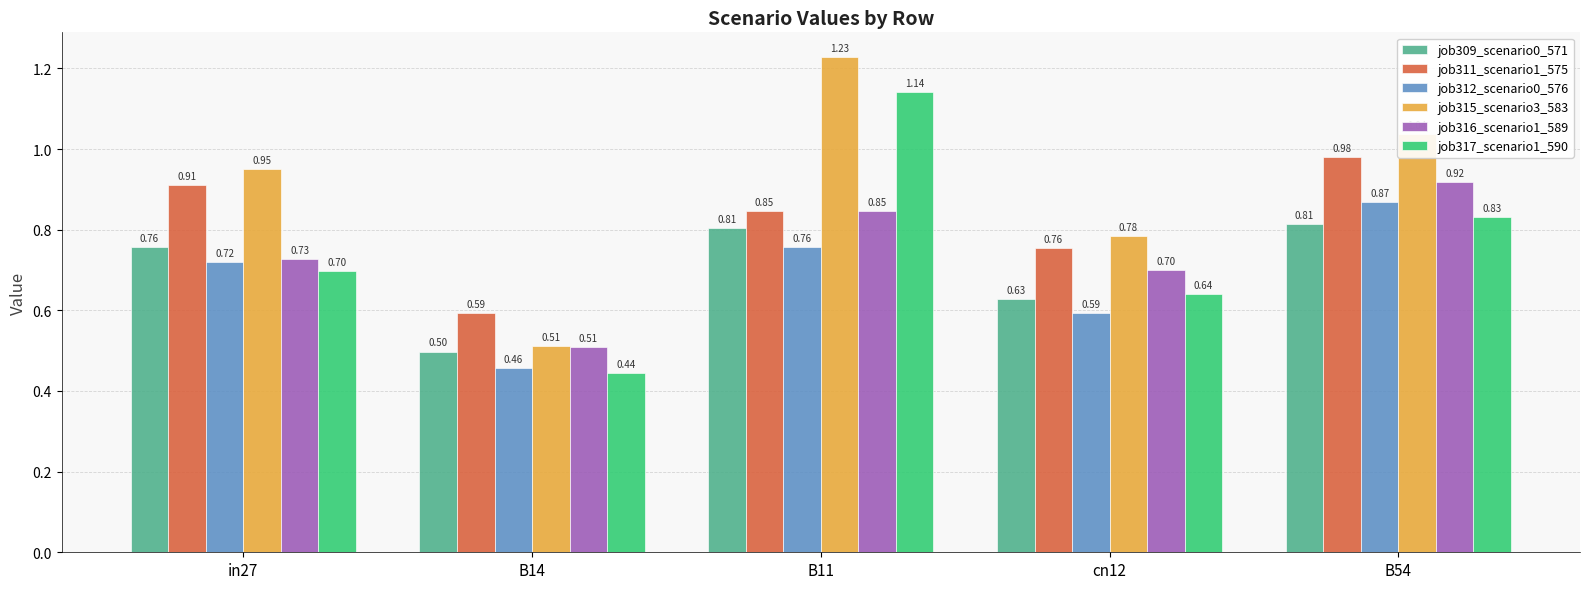

At how many categories does at least one series exceed 0?

5